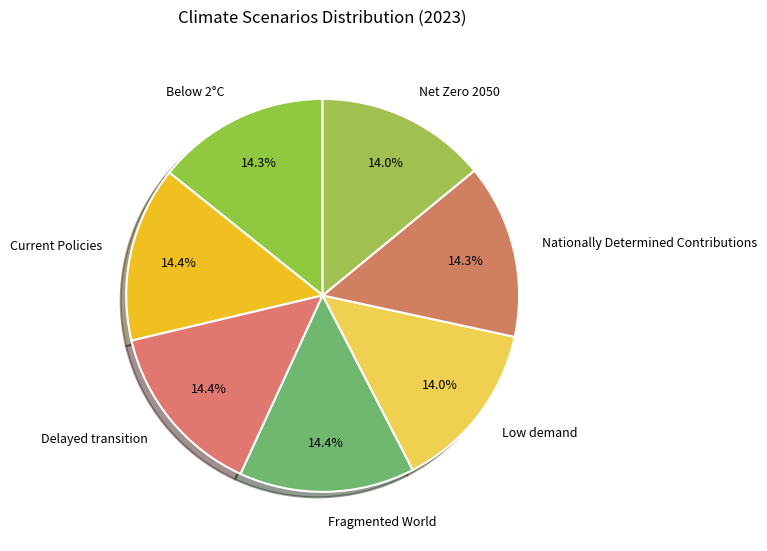

What portion of the pie excludes Low demand?

86.0%